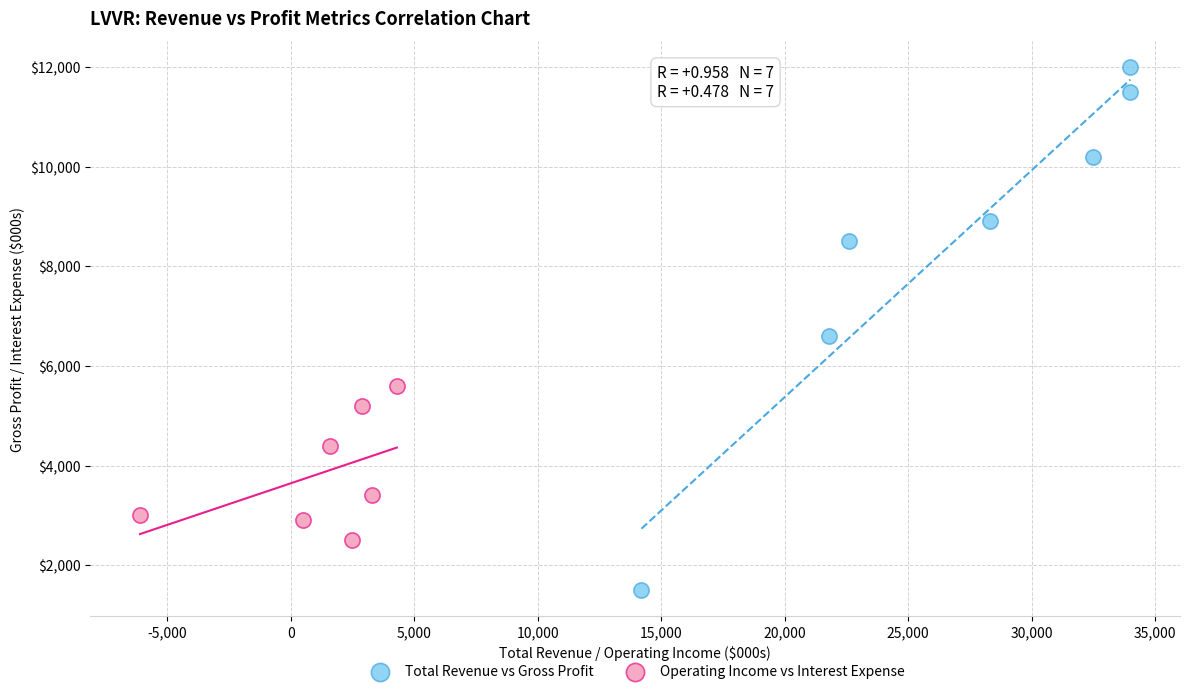

Which series reaches the minimum Y coordinate?

Total Revenue vs Gross Profit